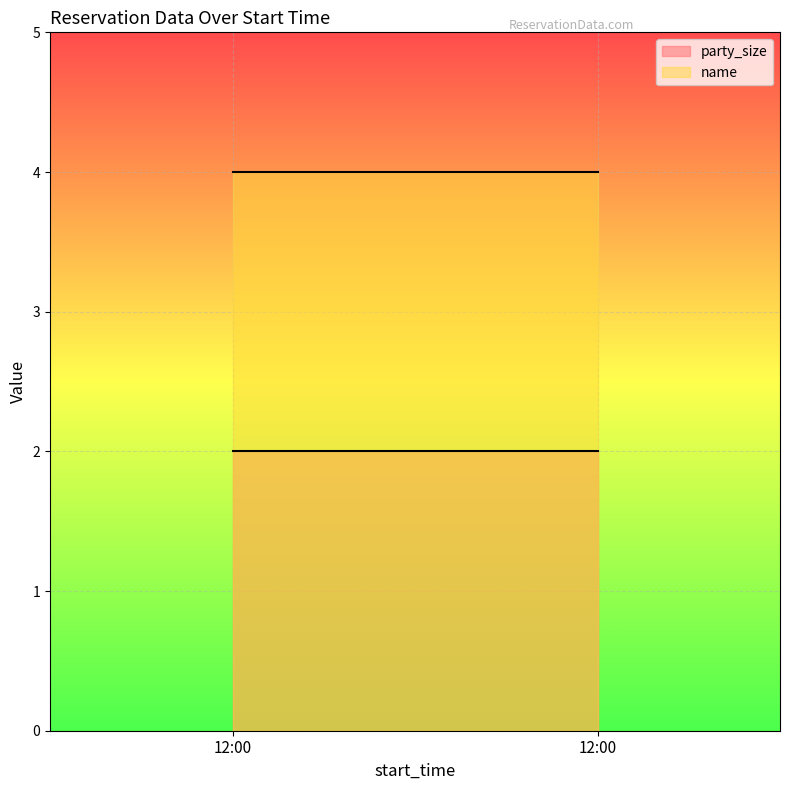

The value of name at 12:00 is 4. True or false?

True